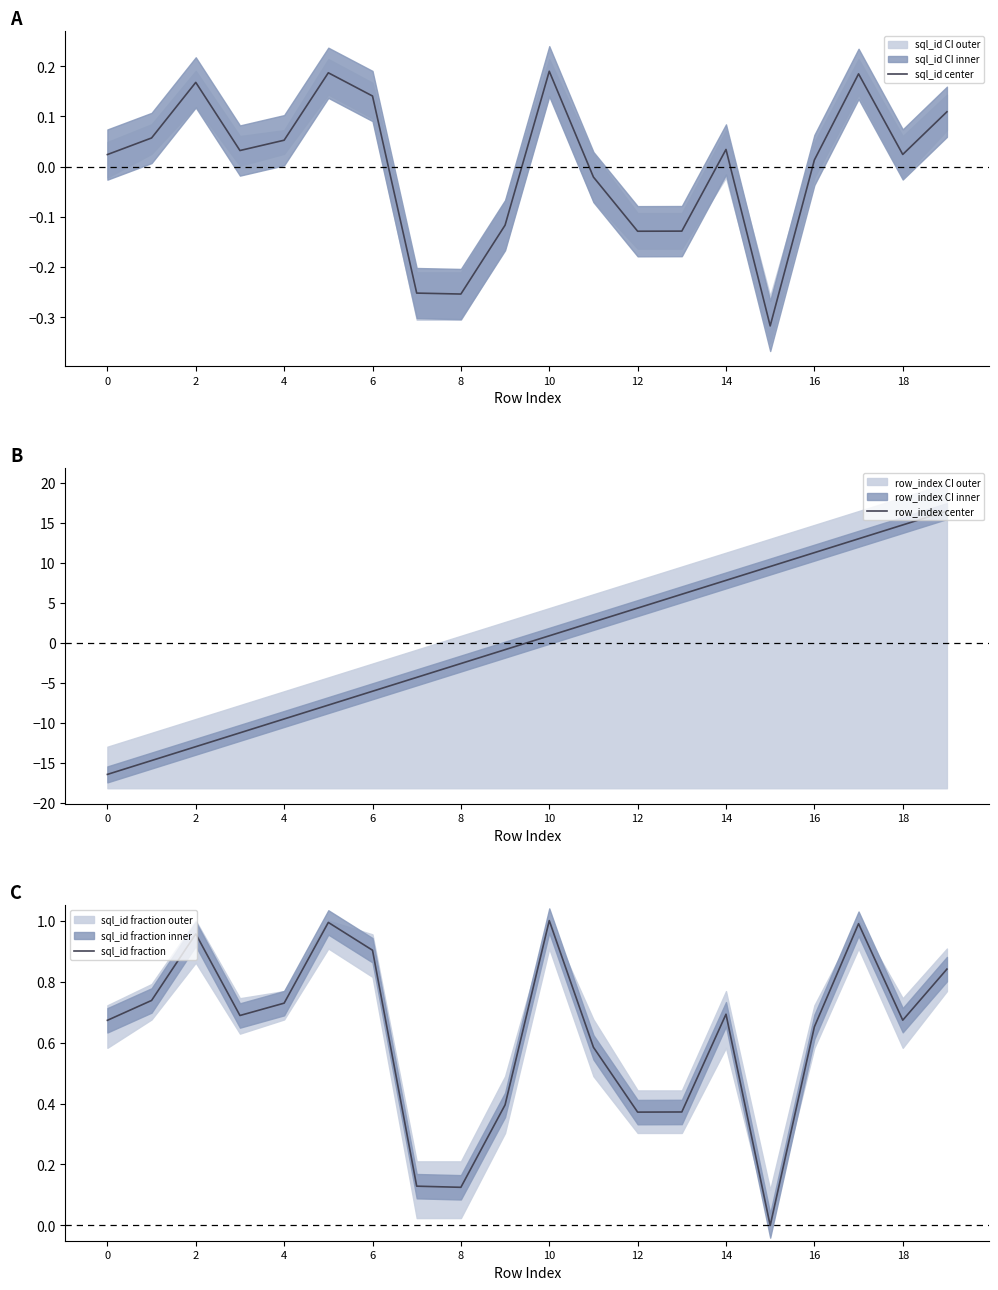

True or false: sql_id center has a value of 0.0 at 4.

False